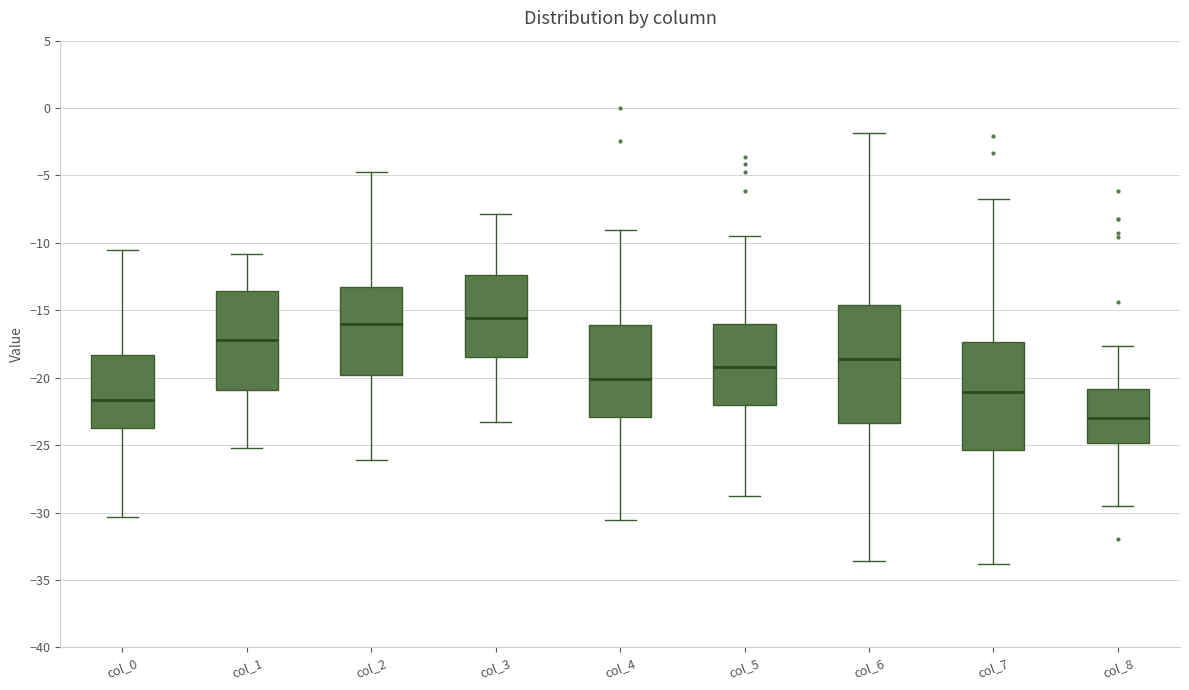

Reading left to right, read every box against the y-axis: the position of its median line, the range the box covers, and the ends of its whiskers. The values are not printed on the chart, so give them approximately, as read against the axis.

col_0: median -21.5, box -23.5 to -18.5, whiskers -30.5 to -10.5
col_1: median -17.0, box -21.0 to -13.5, whiskers -25.0 to -11.0
col_2: median -16.0, box -20.0 to -13.5, whiskers -26.0 to -5.0
col_3: median -15.5, box -18.5 to -12.5, whiskers -23.5 to -8.0
col_4: median -20.0, box -23.0 to -16.0, whiskers -30.5 to -9.0
col_5: median -19.0, box -22.0 to -16.0, whiskers -29.0 to -9.5
col_6: median -18.5, box -23.5 to -14.5, whiskers -33.5 to -2.0
col_7: median -21.0, box -25.5 to -17.5, whiskers -34.0 to -6.5
col_8: median -23.0, box -25.0 to -21.0, whiskers -29.5 to -17.5